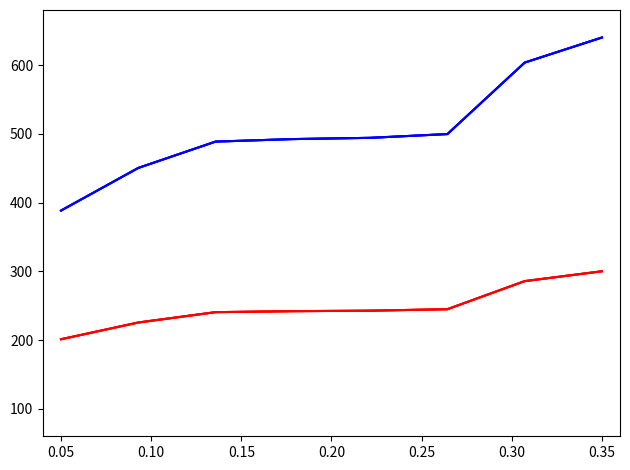

Does the chart have visible grid lines?

No